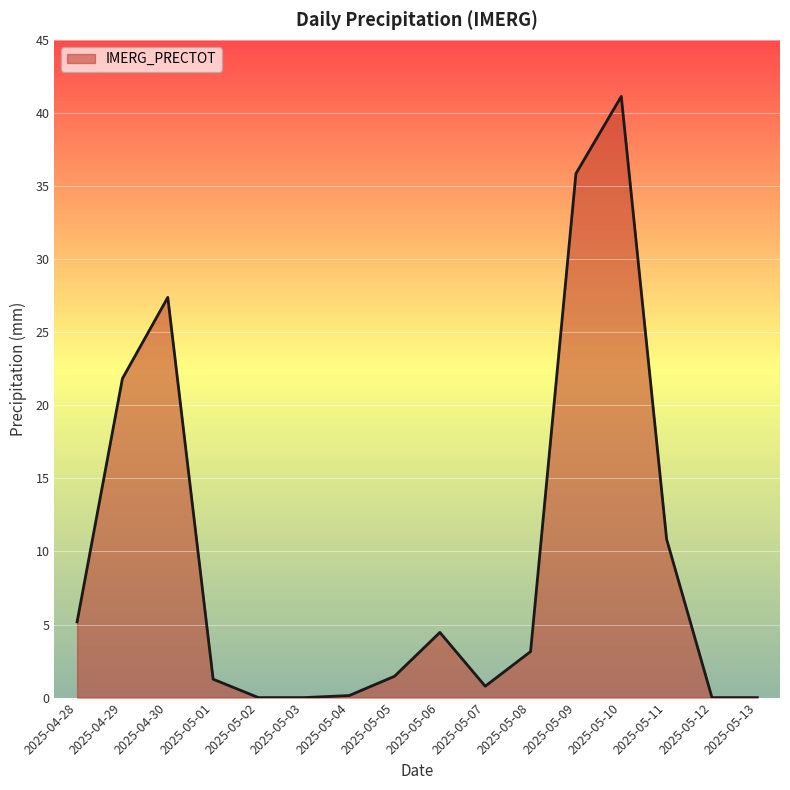

What is the label of the 5th point from the right?

2025-05-09